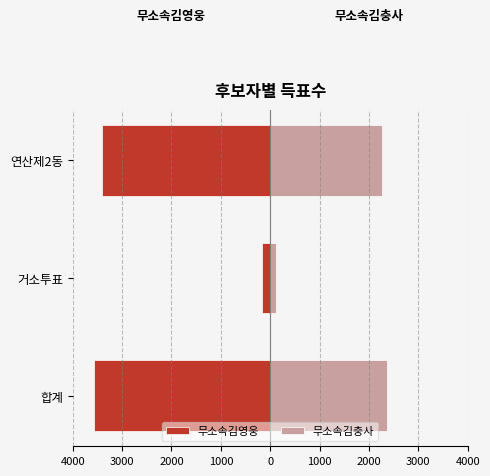

Rank the series by their maximum value, from highest to lowest.

무소속김충사, 무소속김영웅